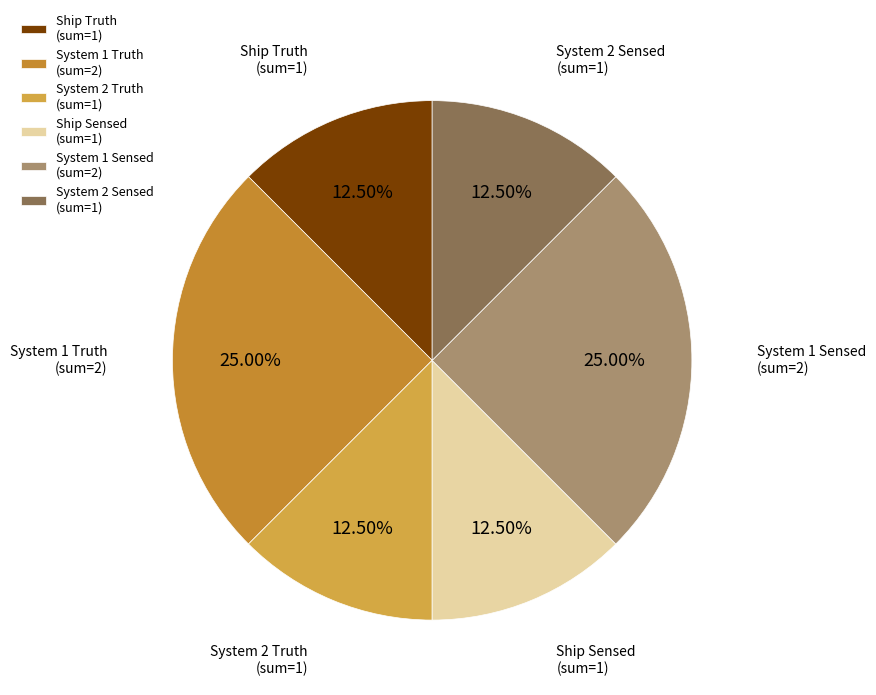

How many slices are in this pie chart?

6